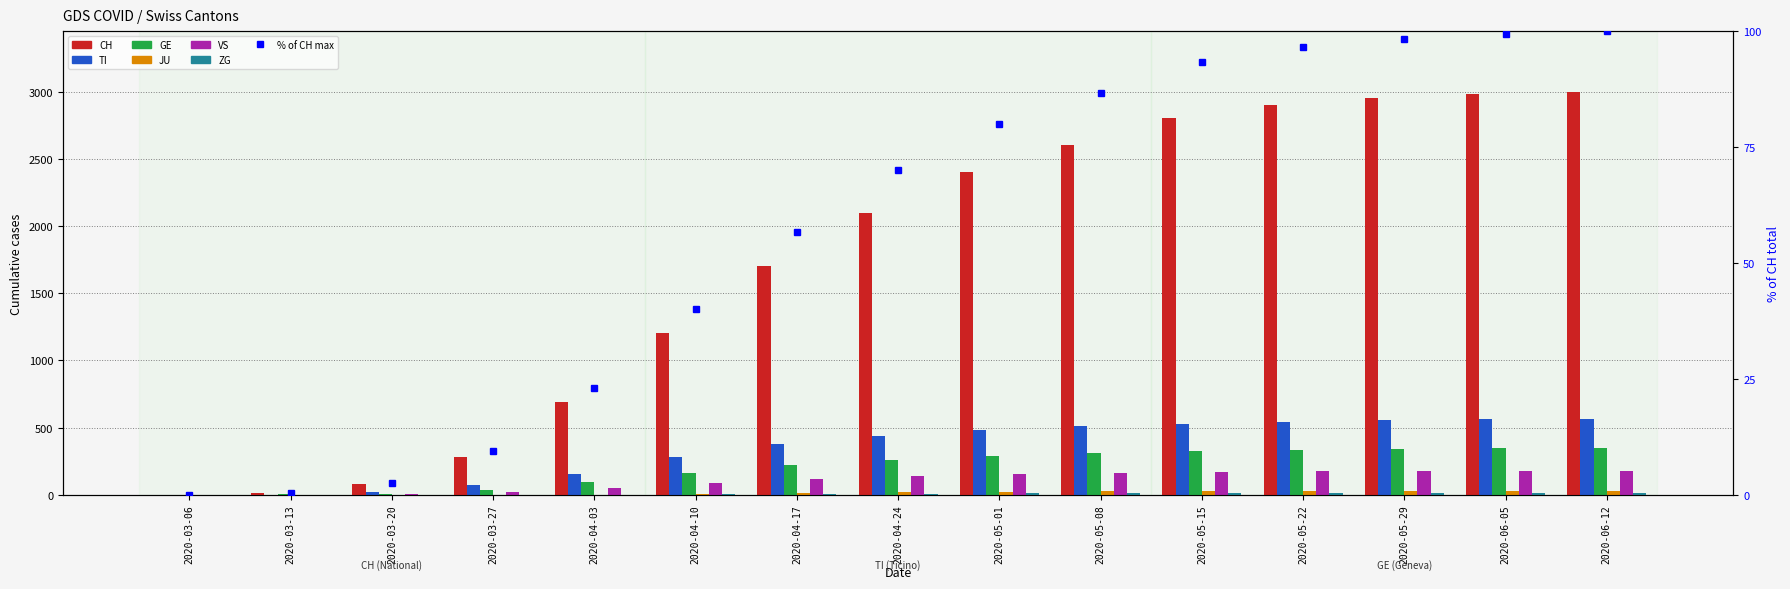

Count the number of categories in the chart.

15